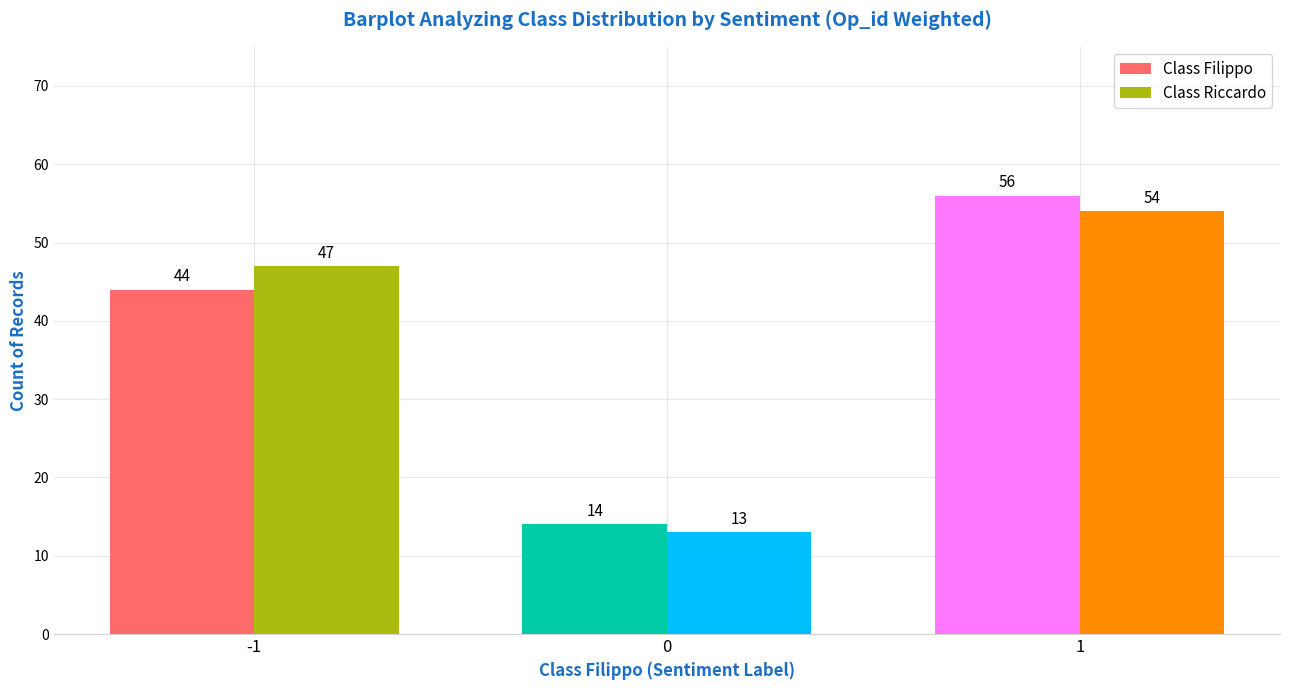

Which series has the largest range (max minus min)?

Class Filippo